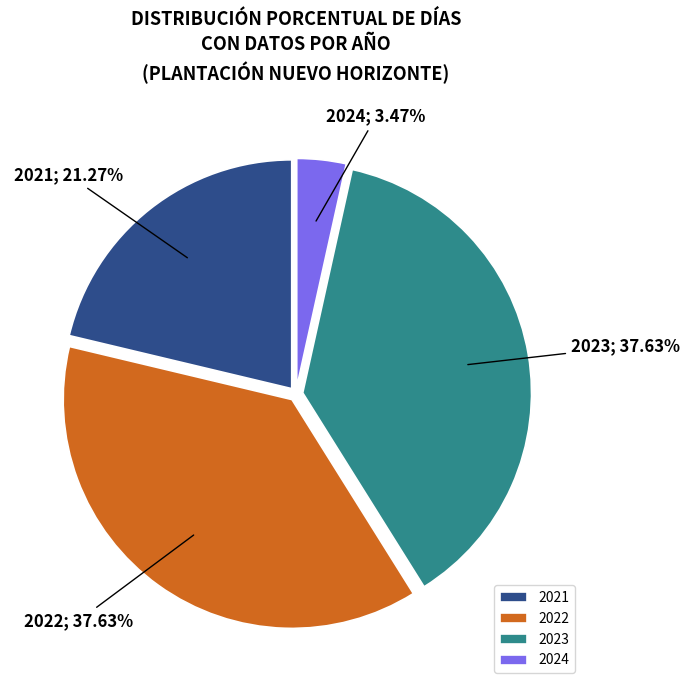

What percentage is NOT represented by 2024?

96.5%